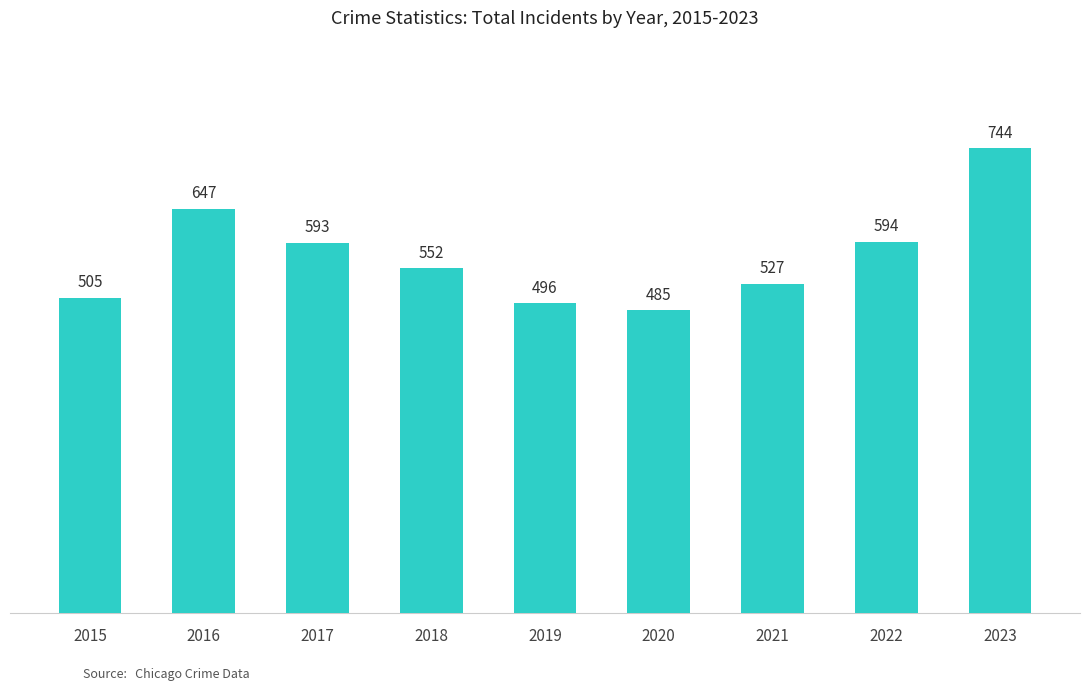

Reading right to left, what are all the values shown in this chart?

2023=744	2022=594	2021=527	2020=485	2019=496	2018=552	2017=593	2016=647	2015=505